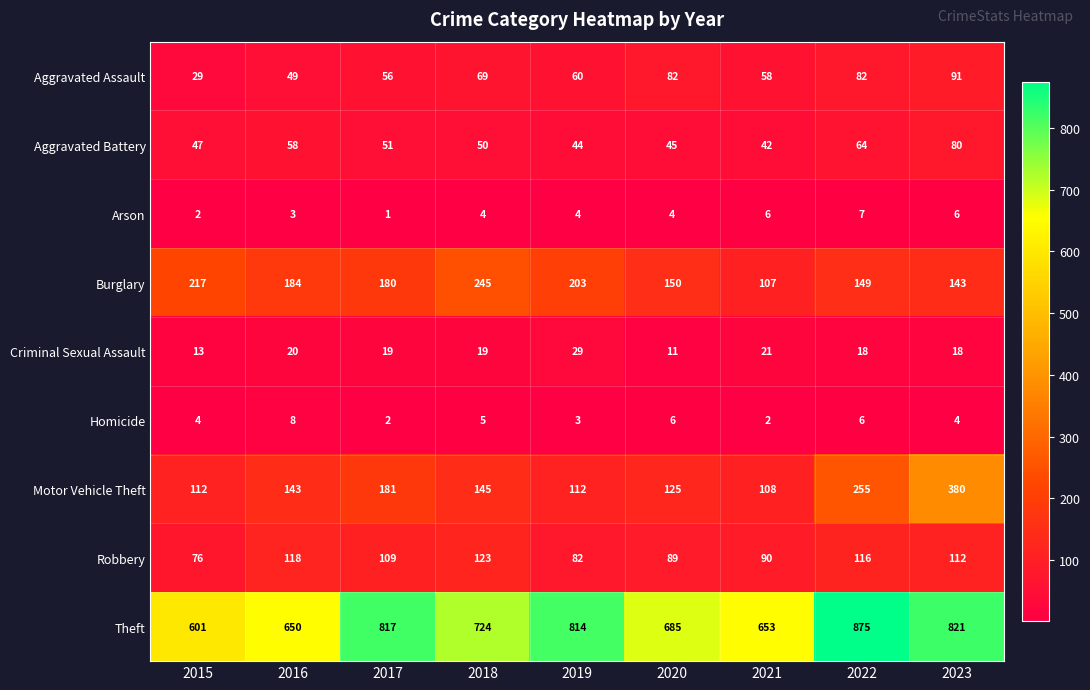

At how many categories does at least one series exceed 288?

9